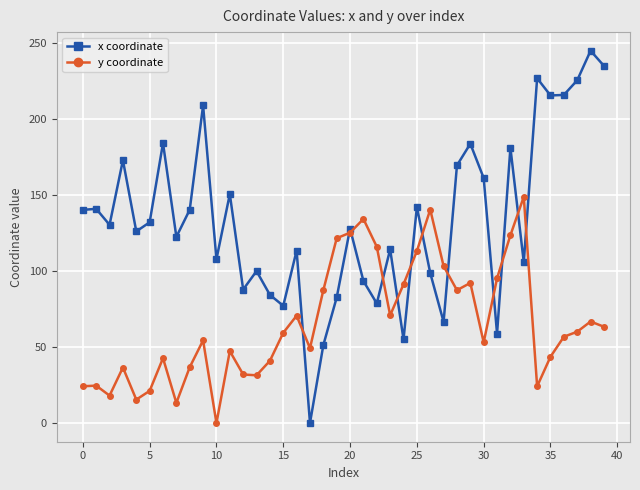

In x coordinate, how many points are lower than both neighbors (excluding endpoints)?

13